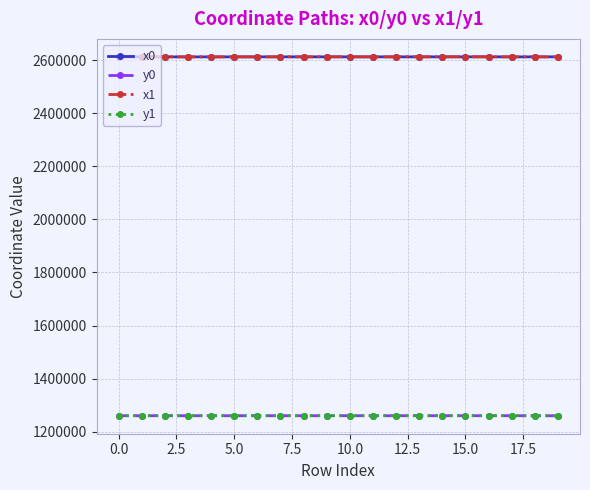

What is the value of the y1 point at the 6th from the left?

1259649.1